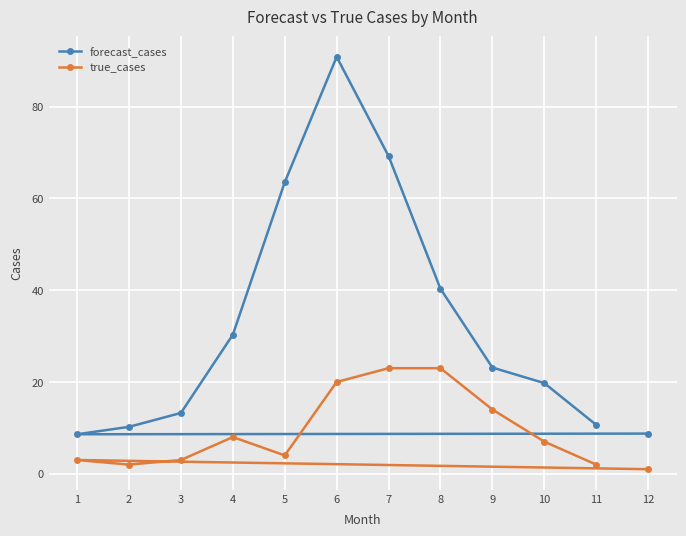

What is the average value of the forecast_cases series?

32.4